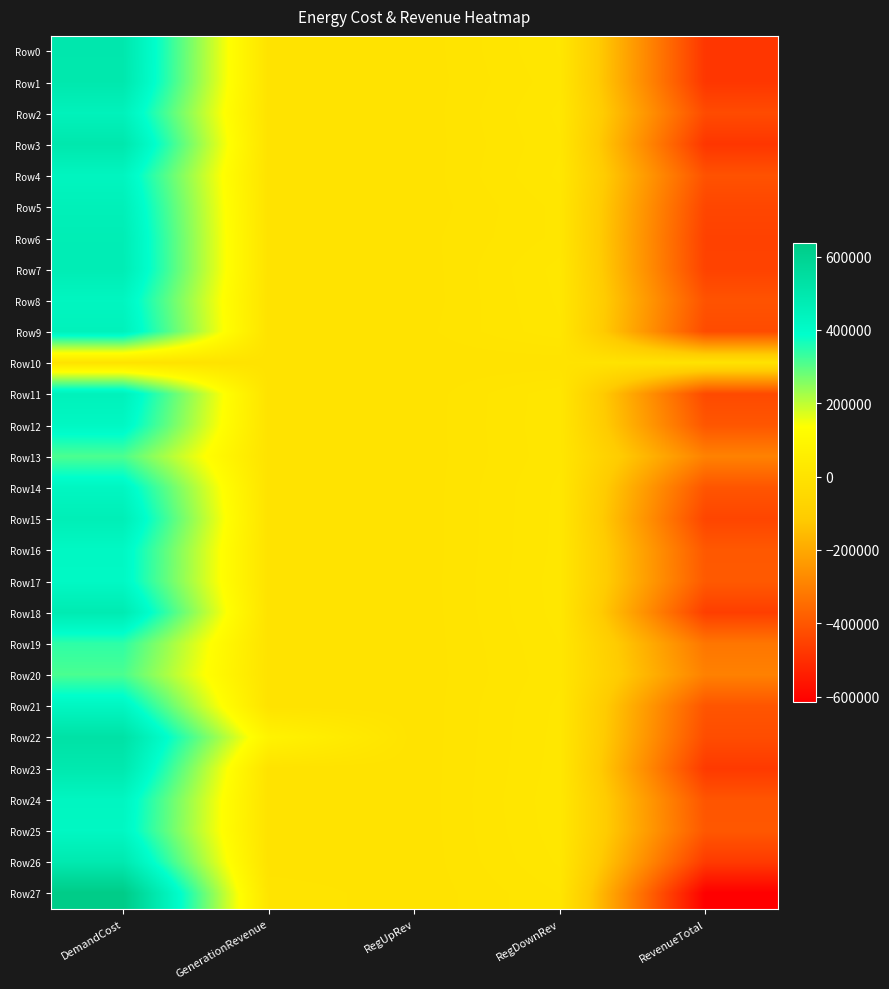

Reading right to left, what are all the values shown in this chart?

Row0: RevenueTotal=-479330.8	RegDownRev=19370.0	RegUpRev=0.0	GenerationRevenue=0.0	DemandCost=498700.8
Row1: RevenueTotal=-478847.2	RegDownRev=17115.3	RegUpRev=0.0	GenerationRevenue=0.0	DemandCost=495962.6
Row2: RevenueTotal=-427950.0	RegDownRev=20116.9	RegUpRev=0.0	GenerationRevenue=0.0	DemandCost=448066.9
Row3: RevenueTotal=-479650.0	RegDownRev=18256.6	RegUpRev=0.0	GenerationRevenue=0.0	DemandCost=497906.6
Row4: RevenueTotal=-410988.1	RegDownRev=20030.8	RegUpRev=0.0	GenerationRevenue=0.0	DemandCost=431018.9
Row5: RevenueTotal=-439849.8	RegDownRev=15464.9	RegUpRev=0.0	GenerationRevenue=0.0	DemandCost=455314.7
Row6: RevenueTotal=-451633.8	RegDownRev=15365.8	RegUpRev=1522.7	GenerationRevenue=0.0	DemandCost=468522.2
Row7: RevenueTotal=-449324.7	RegDownRev=20882.7	RegUpRev=0.0	GenerationRevenue=0.0	DemandCost=470207.3
Row8: RevenueTotal=-409058.4	RegDownRev=19735.7	RegUpRev=0.0	GenerationRevenue=0.0	DemandCost=428794.1
Row9: RevenueTotal=-427525.2	RegDownRev=18014.7	RegUpRev=1469.3	GenerationRevenue=0.0	DemandCost=447009.2
Row10: RevenueTotal=0.0	RegDownRev=0.0	RegUpRev=0.0	GenerationRevenue=0.0	DemandCost=0.0
Row11: RevenueTotal=-430508.3	RegDownRev=17810.1	RegUpRev=0.0	GenerationRevenue=0.0	DemandCost=448318.4
Row12: RevenueTotal=-400711.9	RegDownRev=18344.5	RegUpRev=0.0	GenerationRevenue=0.0	DemandCost=419056.5
Row13: RevenueTotal=-293835.8	RegDownRev=17640.1	RegUpRev=0.0	GenerationRevenue=0.0	DemandCost=311476.0
Row14: RevenueTotal=-403612.2	RegDownRev=19998.2	RegUpRev=0.0	GenerationRevenue=0.0	DemandCost=423610.4
Row15: RevenueTotal=-441783.1	RegDownRev=20316.2	RegUpRev=0.0	GenerationRevenue=0.0	DemandCost=462099.3
Row16: RevenueTotal=-395866.7	RegDownRev=20500.9	RegUpRev=0.0	GenerationRevenue=0.0	DemandCost=416367.6
Row17: RevenueTotal=-392358.0	RegDownRev=21464.6	RegUpRev=0.0	GenerationRevenue=0.0	DemandCost=413822.6
Row18: RevenueTotal=-459031.2	RegDownRev=20993.1	RegUpRev=0.0	GenerationRevenue=0.0	DemandCost=480024.3
Row19: RevenueTotal=-322224.0	RegDownRev=18835.2	RegUpRev=0.0	GenerationRevenue=0.0	DemandCost=341059.2
Row20: RevenueTotal=-296080.7	RegDownRev=17530.8	RegUpRev=0.0	GenerationRevenue=0.0	DemandCost=313611.5
Row21: RevenueTotal=-403701.4	RegDownRev=20111.4	RegUpRev=0.0	GenerationRevenue=0.0	DemandCost=423812.8
Row22: RevenueTotal=-424195.9	RegDownRev=20794.4	RegUpRev=0.0	GenerationRevenue=80089.2	DemandCost=525079.5
Row23: RevenueTotal=-470765.6	RegDownRev=21486.9	RegUpRev=0.0	GenerationRevenue=0.0	DemandCost=492252.5
Row24: RevenueTotal=-404101.8	RegDownRev=22765.0	RegUpRev=0.0	GenerationRevenue=0.0	DemandCost=426866.8
Row25: RevenueTotal=-397408.2	RegDownRev=21960.2	RegUpRev=0.0	GenerationRevenue=0.0	DemandCost=419368.4
Row26: RevenueTotal=-469373.5	RegDownRev=19710.2	RegUpRev=0.0	GenerationRevenue=0.0	DemandCost=489083.7
Row27: RevenueTotal=-614534.9	RegDownRev=13931.9	RegUpRev=0.0	GenerationRevenue=9034.2	DemandCost=637501.0